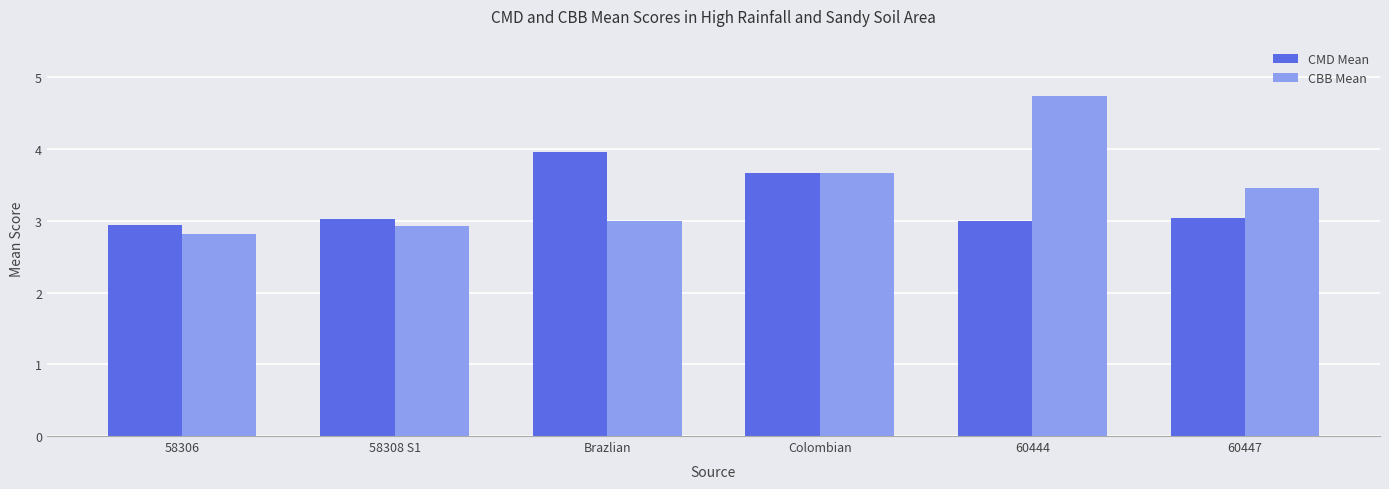

What are all the series names shown in the legend?

CMD Mean, CBB Mean